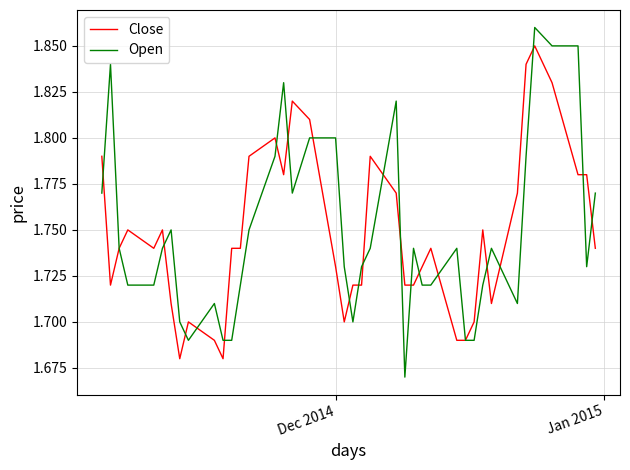

Which series has the widest spread of values?

Open